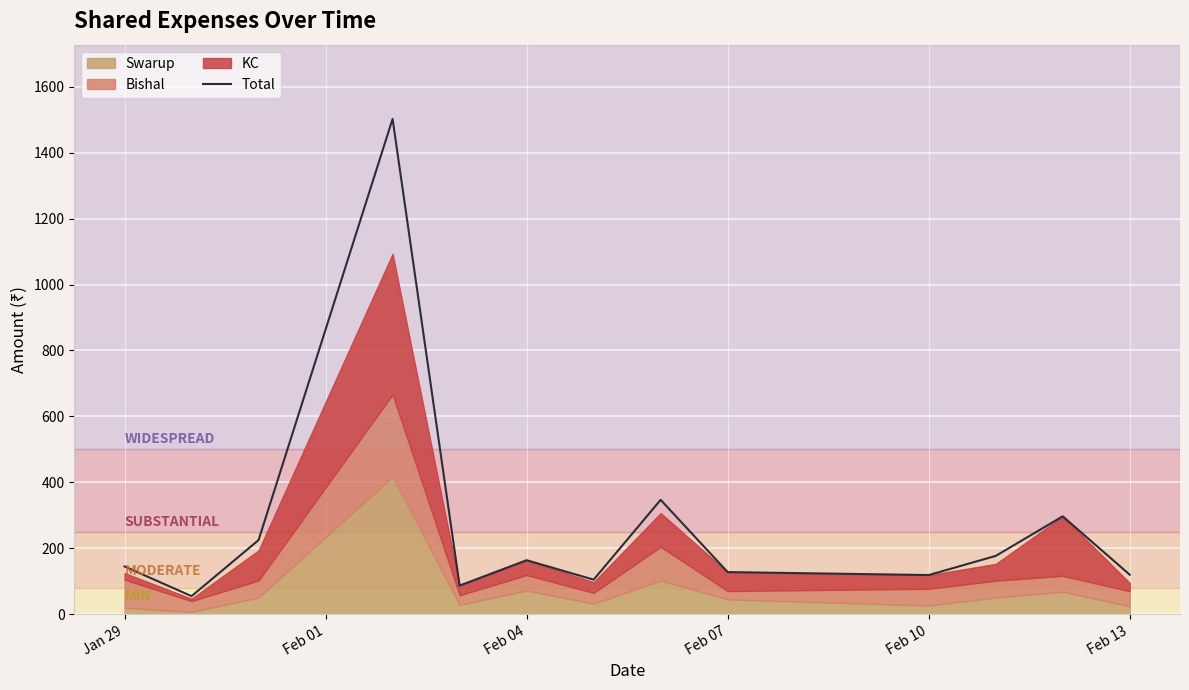

The value of Total at Feb 10 is 197. True or false?

False